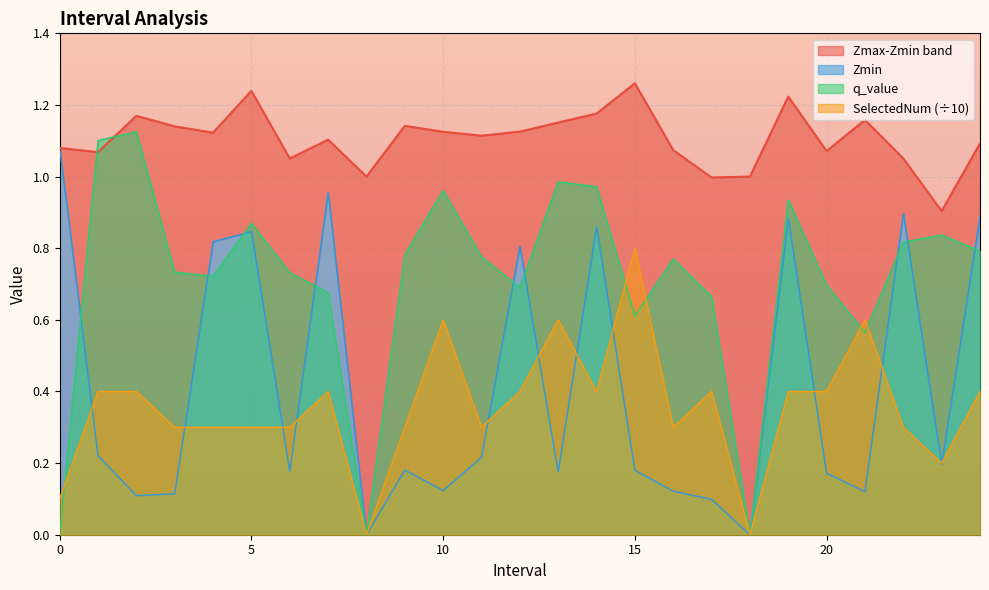

At which category does q_value reach its first local valley?

4